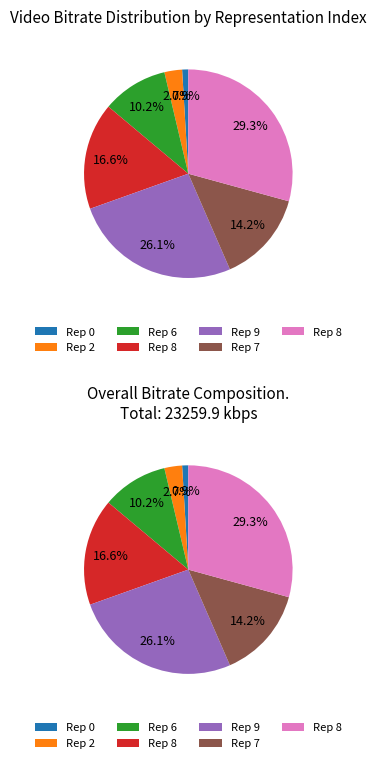

Rank the categories by value from lowest to highest.

0, 2, 6, 7, 8, 9, 8